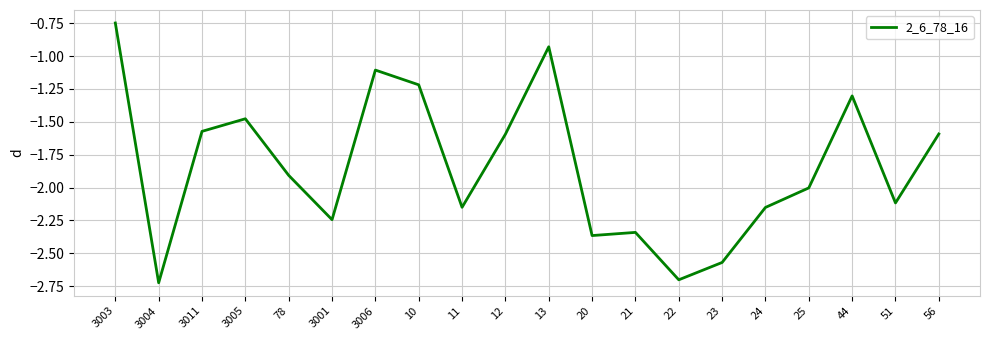

What is the difference between the second highest and minimum values?

1.8